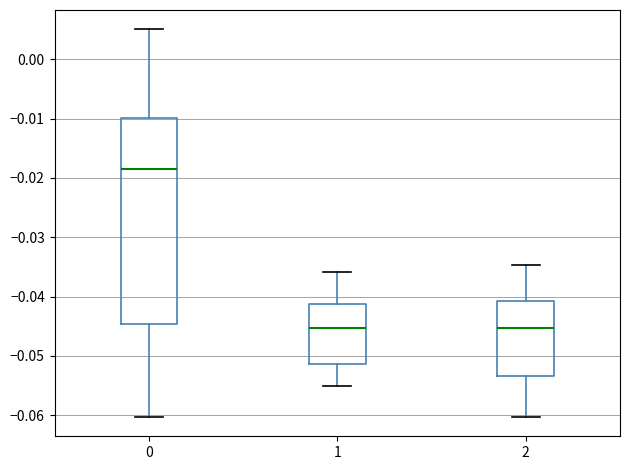

Which box has the highest median line?

0